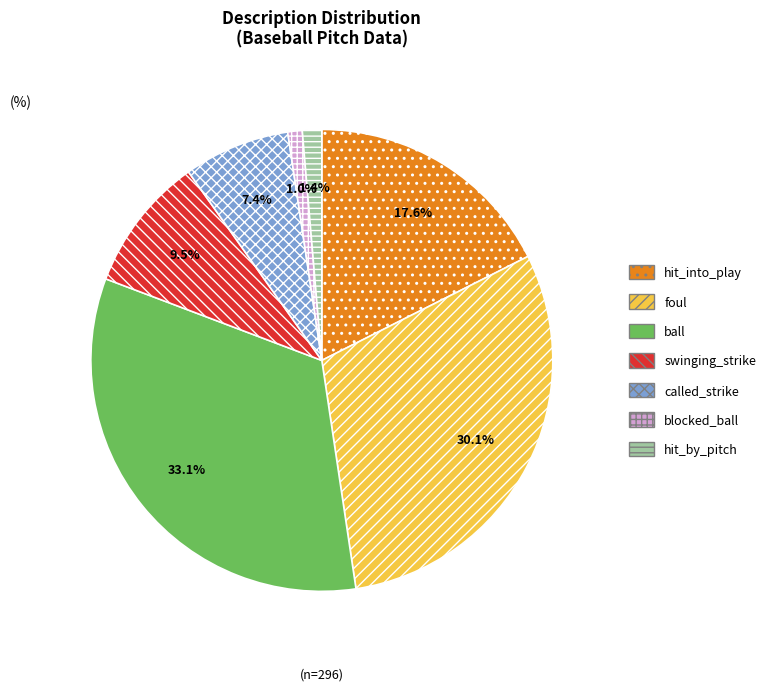

What is the largest slice in the pie chart?

ball